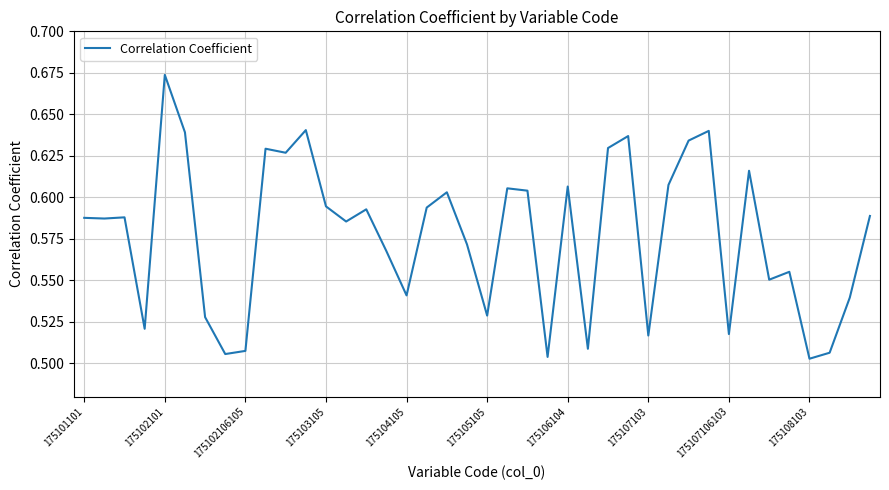

Reading left to right, transcribe all the data shown in this chart.

0.6	0.6	0.6	0.5	0.7	0.6	0.5	0.5	0.5	0.6	0.6	0.6	0.6	0.6	0.6	0.6	0.5	0.6	0.6	0.6	0.5	0.6	0.6	0.5	0.6	0.5	0.6	0.6	0.5	0.6	0.6	0.6	0.5	0.6	0.6	0.6	0.5	0.5	0.5	0.6